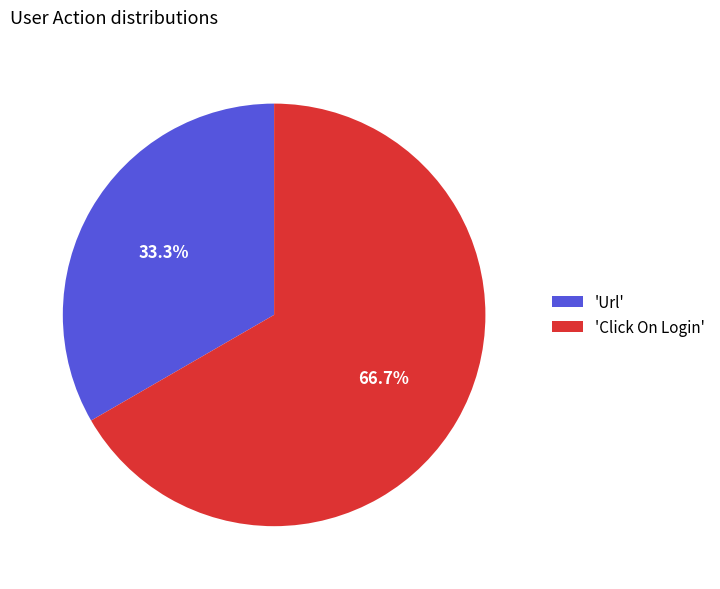

Which category has the smallest portion of the pie?

'Url'